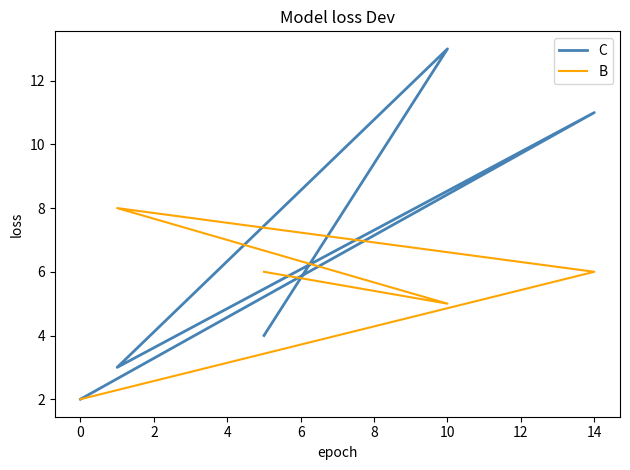

Reading left to right, list all the values displayed in this chart.

C: 2	11	3	13	4
B: 2	6	8	5	6